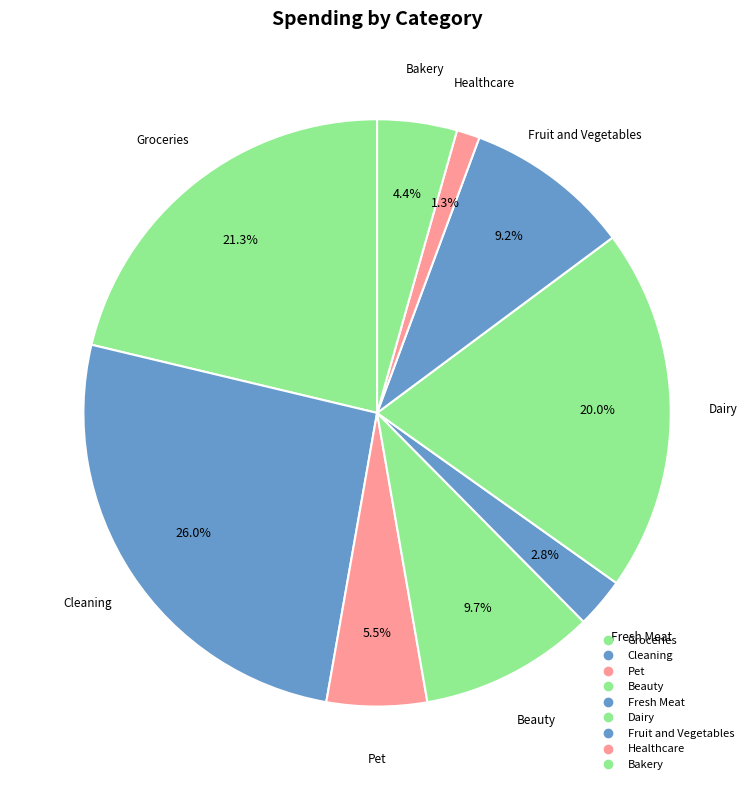

How many segments does this pie chart have?

9